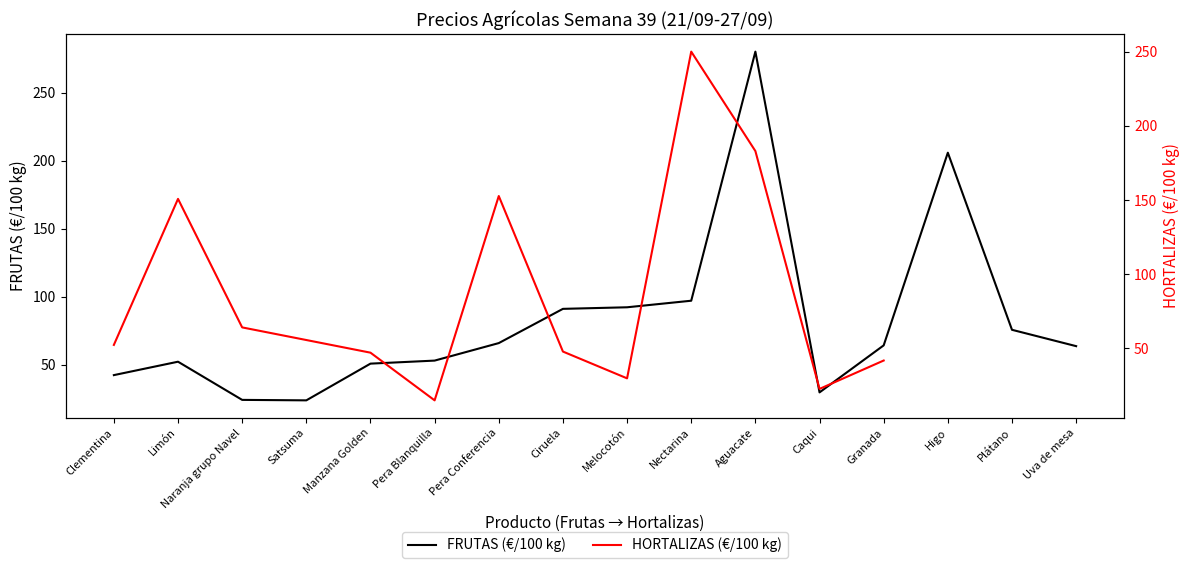

Is it true that FRUTAS (€/100 kg) equals 90.9 at Ciruela?

True